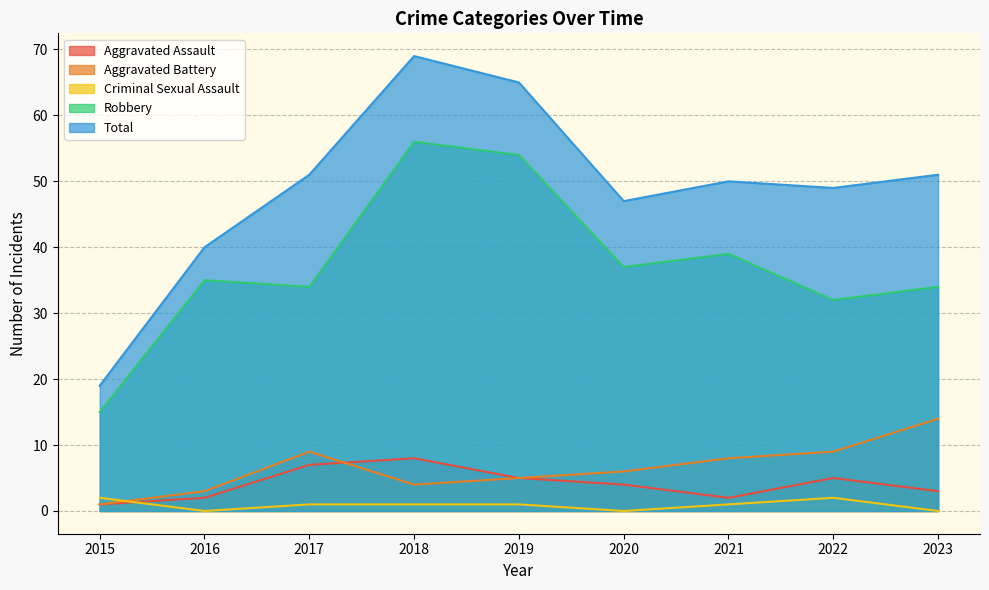

Which series has the widest spread of values?

Total